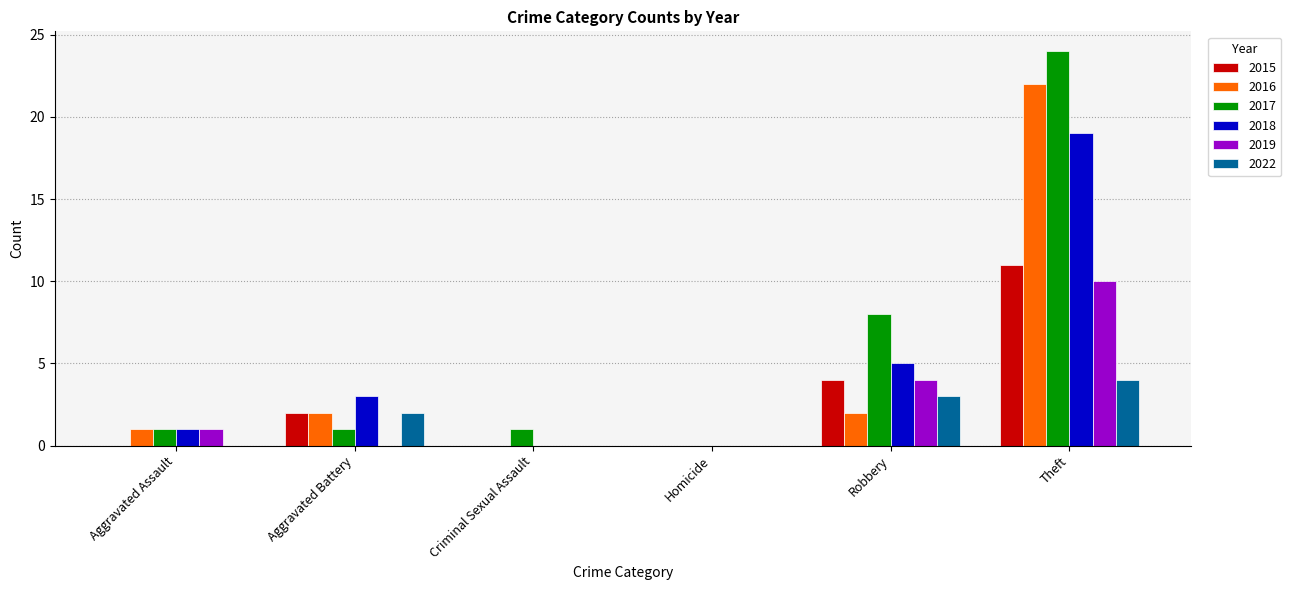

How many distinct data groups are displayed?

6